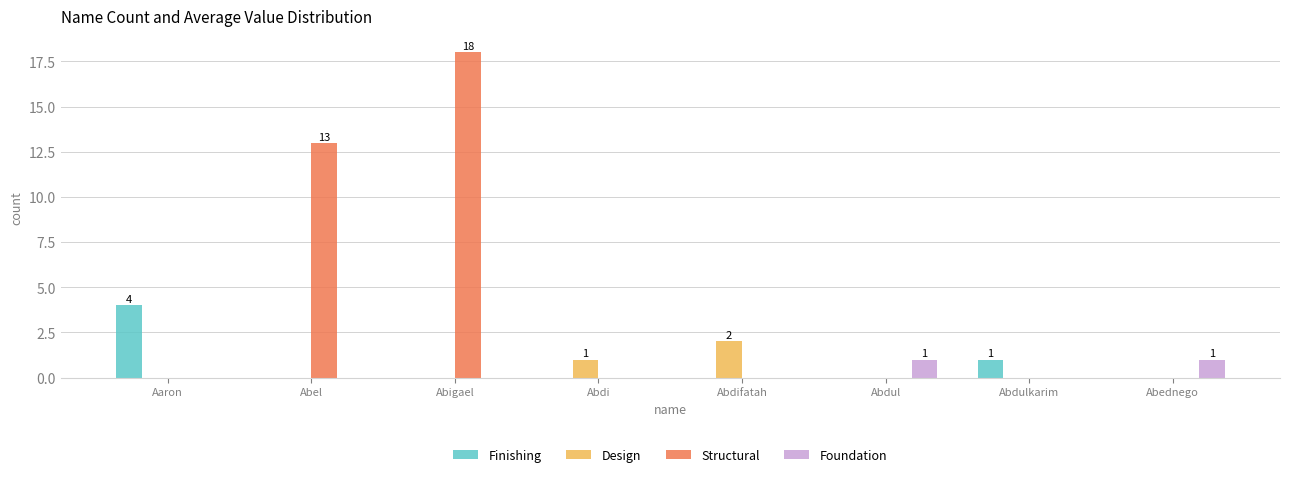

Which series has the largest total across all categories?

Structural